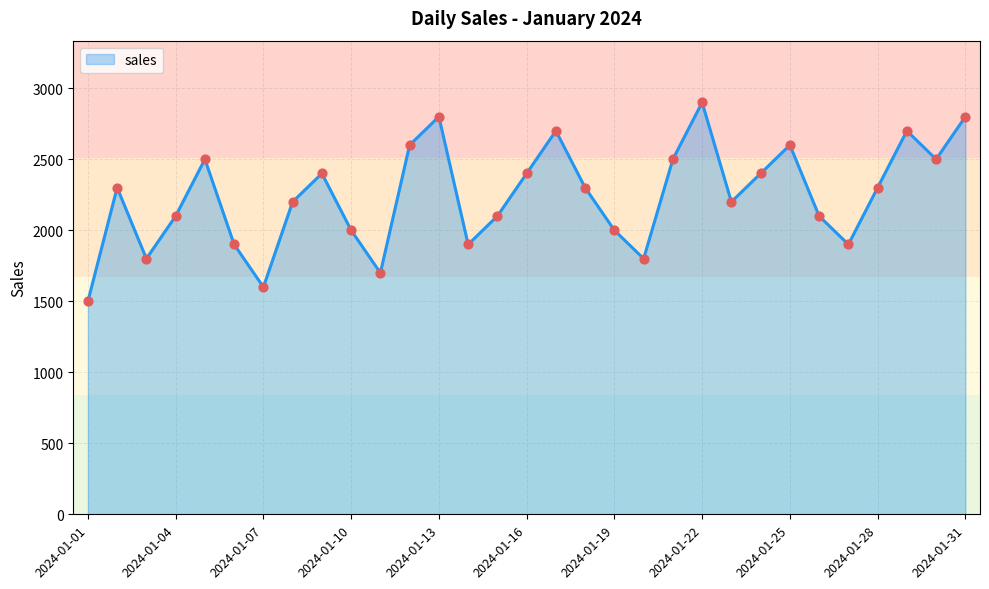

What is the smallest value displayed?

1500